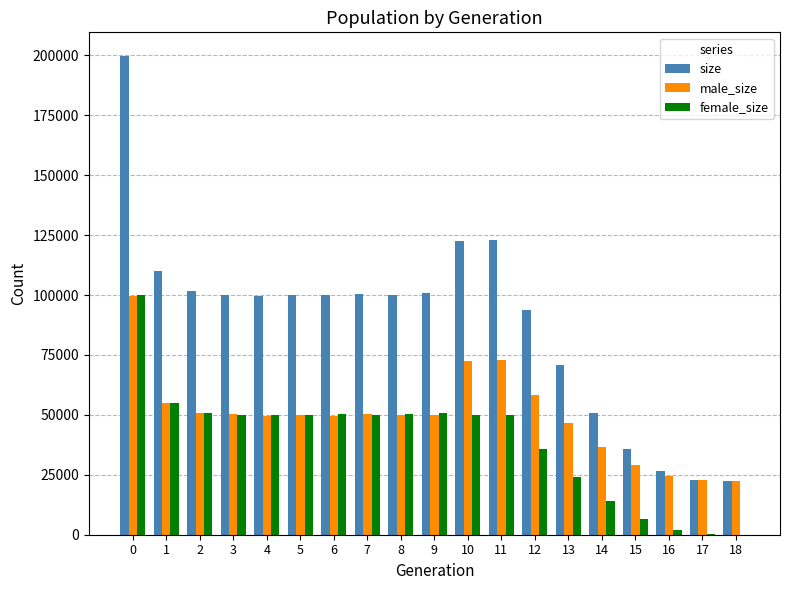

What is the sum of the size values at 18 and 14?

73181